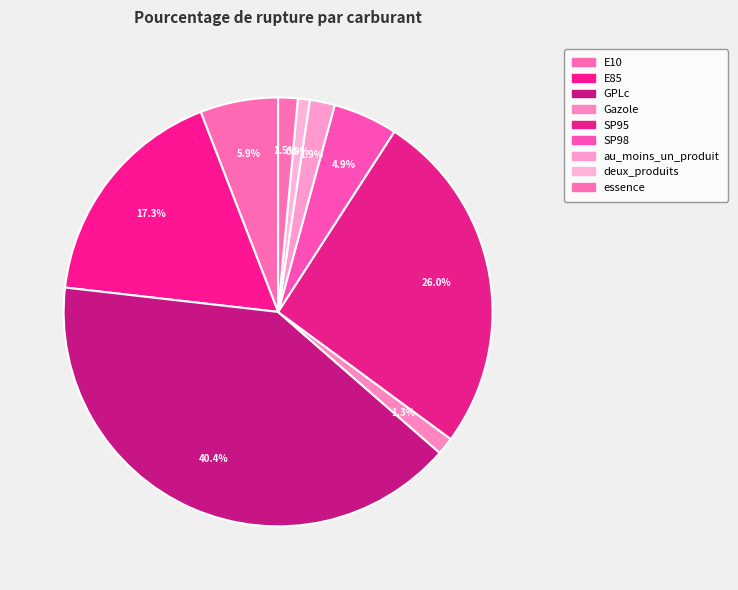

Which category has the biggest portion of the pie?

GPLc